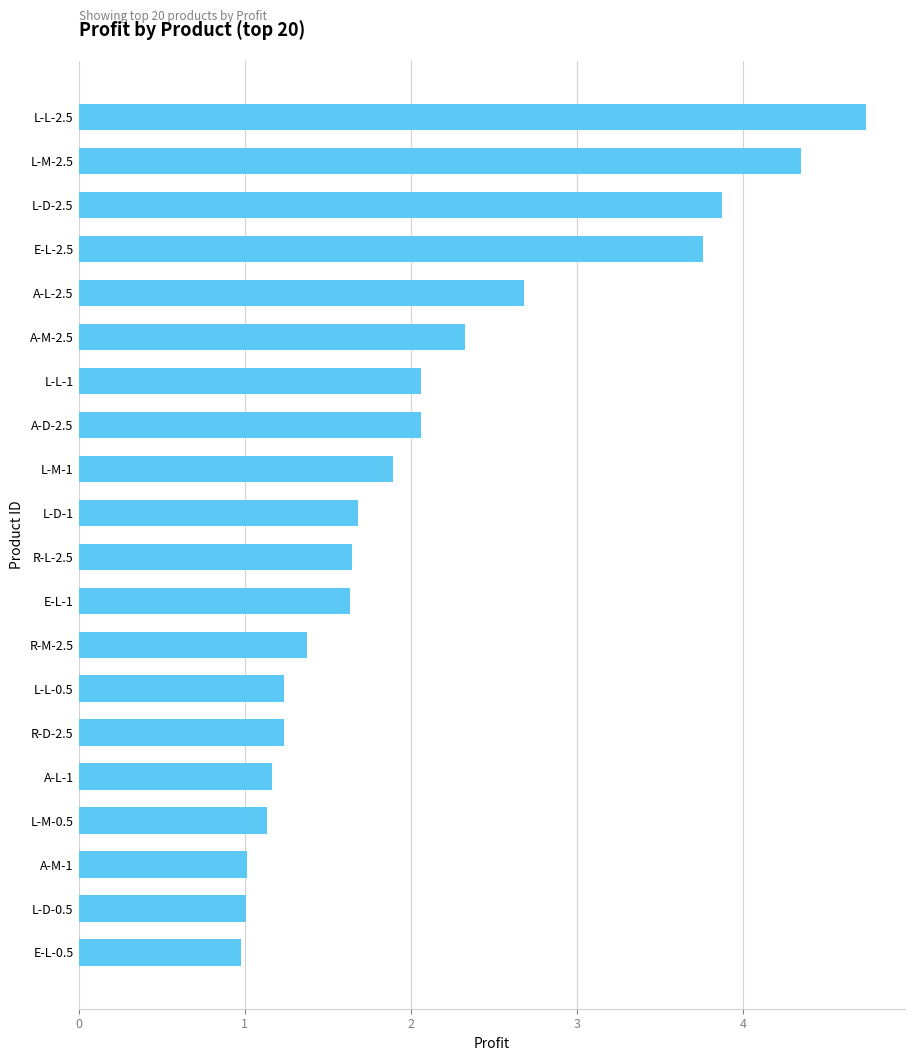

How many distinct data groups are displayed?

1